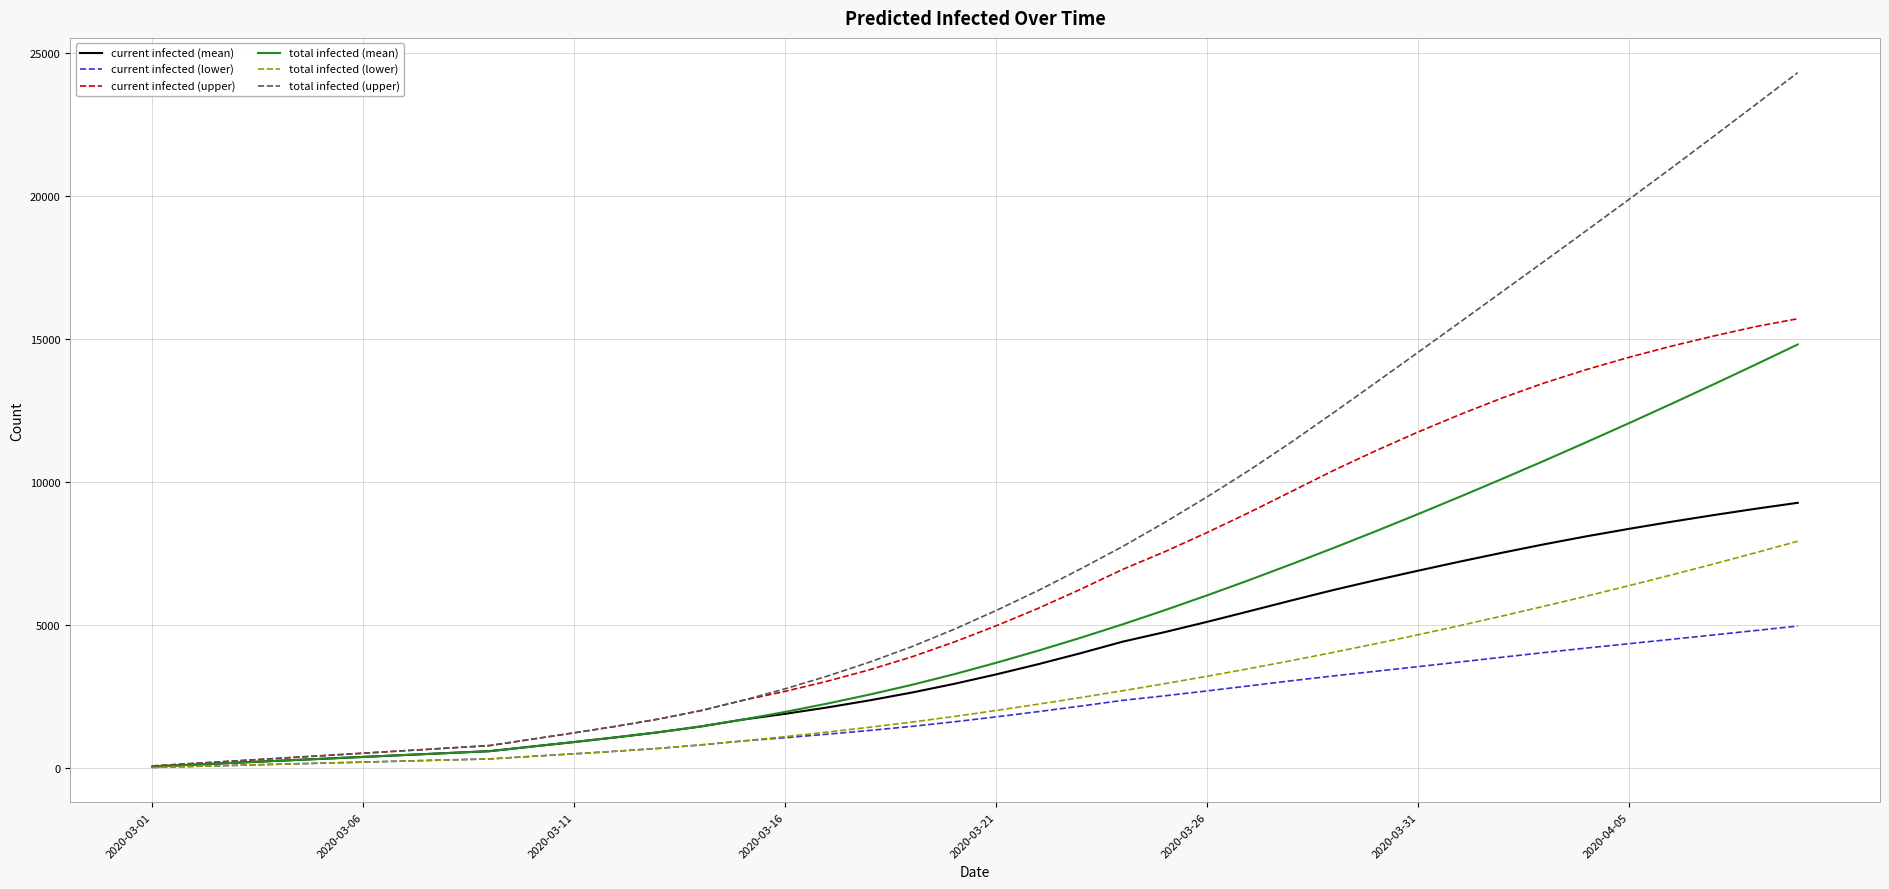

Which series has the largest total across all categories?

total infected (upper)